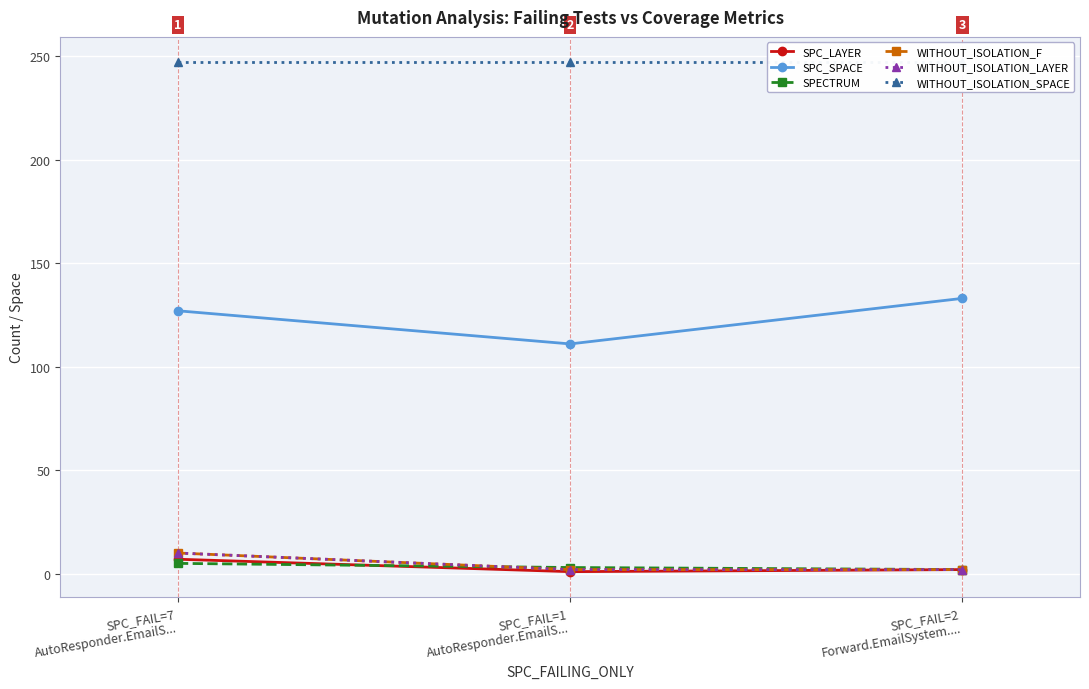

True or false: SPC_LAYER has a value of 7 at SPC_FAIL=7
AutoResponder.EmailS....

True